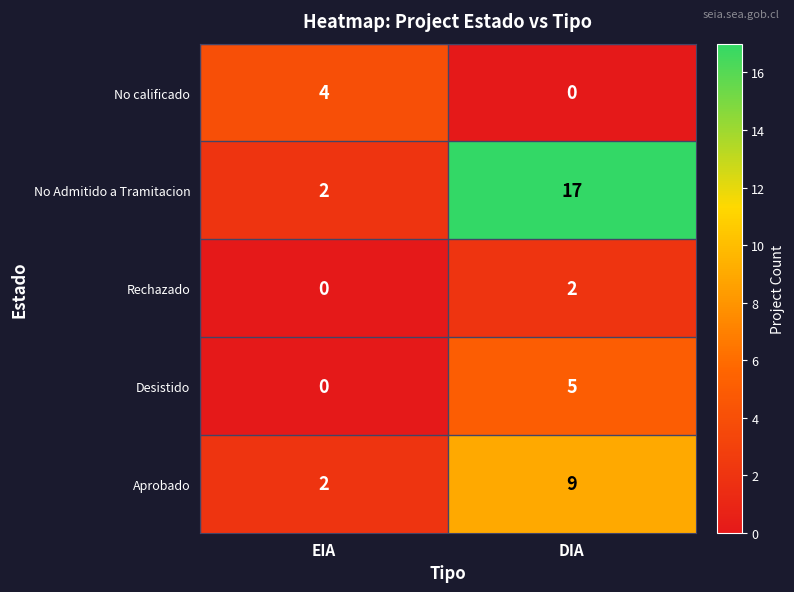

What is the sum of all Desistido values?

5